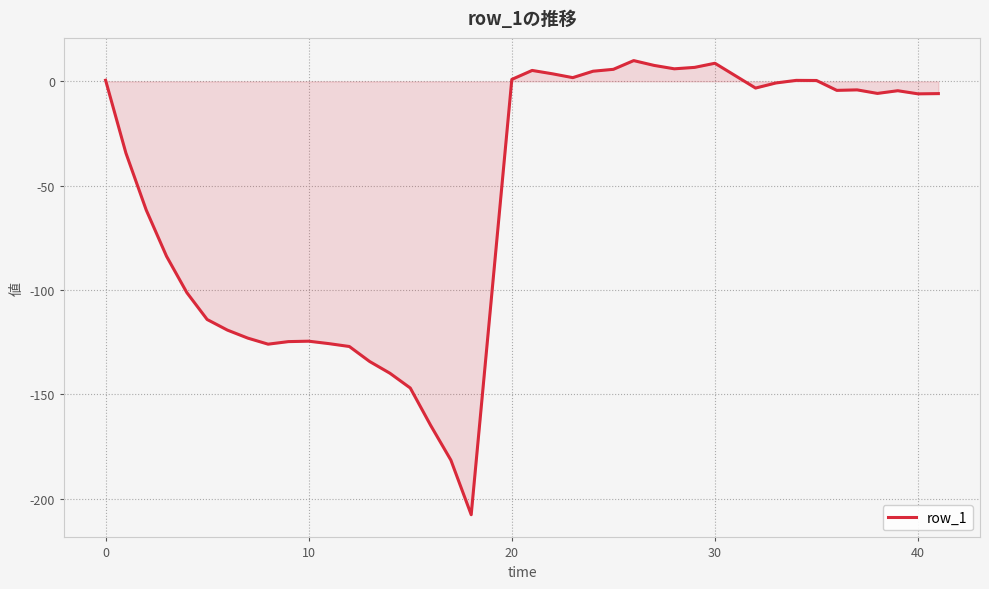

What is the maximum value shown in the chart?

9.9